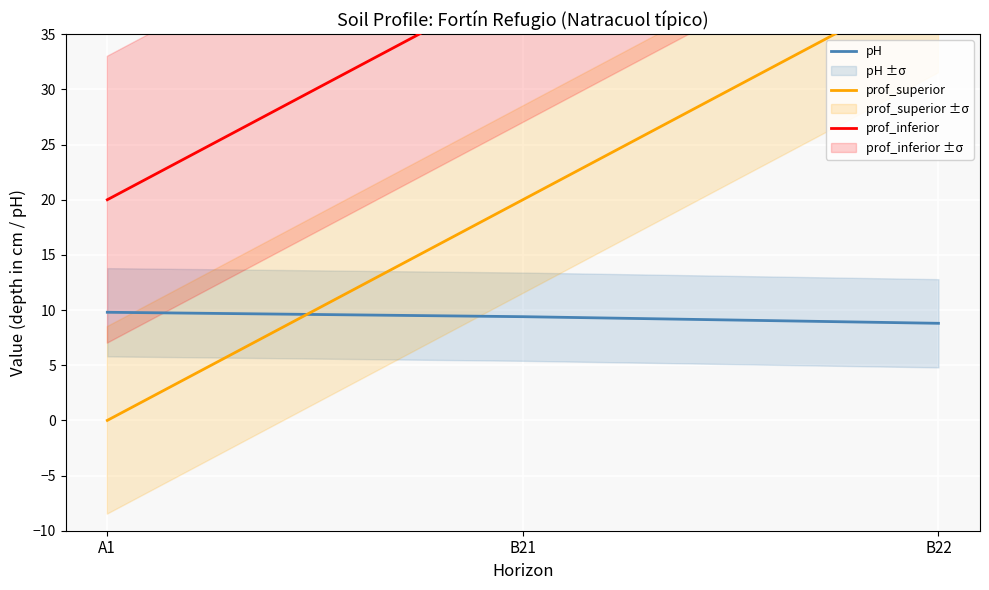

Rank the series by their average value, from highest to lowest.

prof_inferior, prof_superior, pH